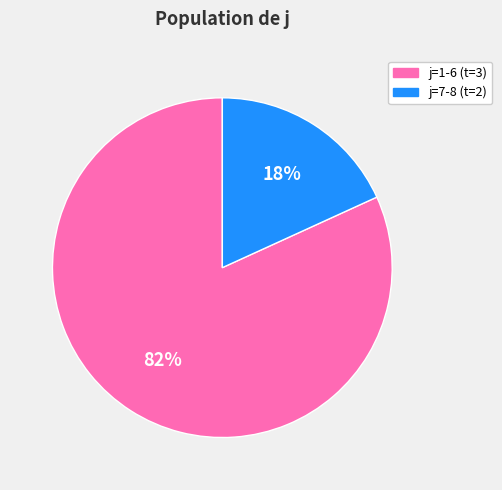

To the nearest percent, what is the difference between the largest and smallest slice percentages?

64%